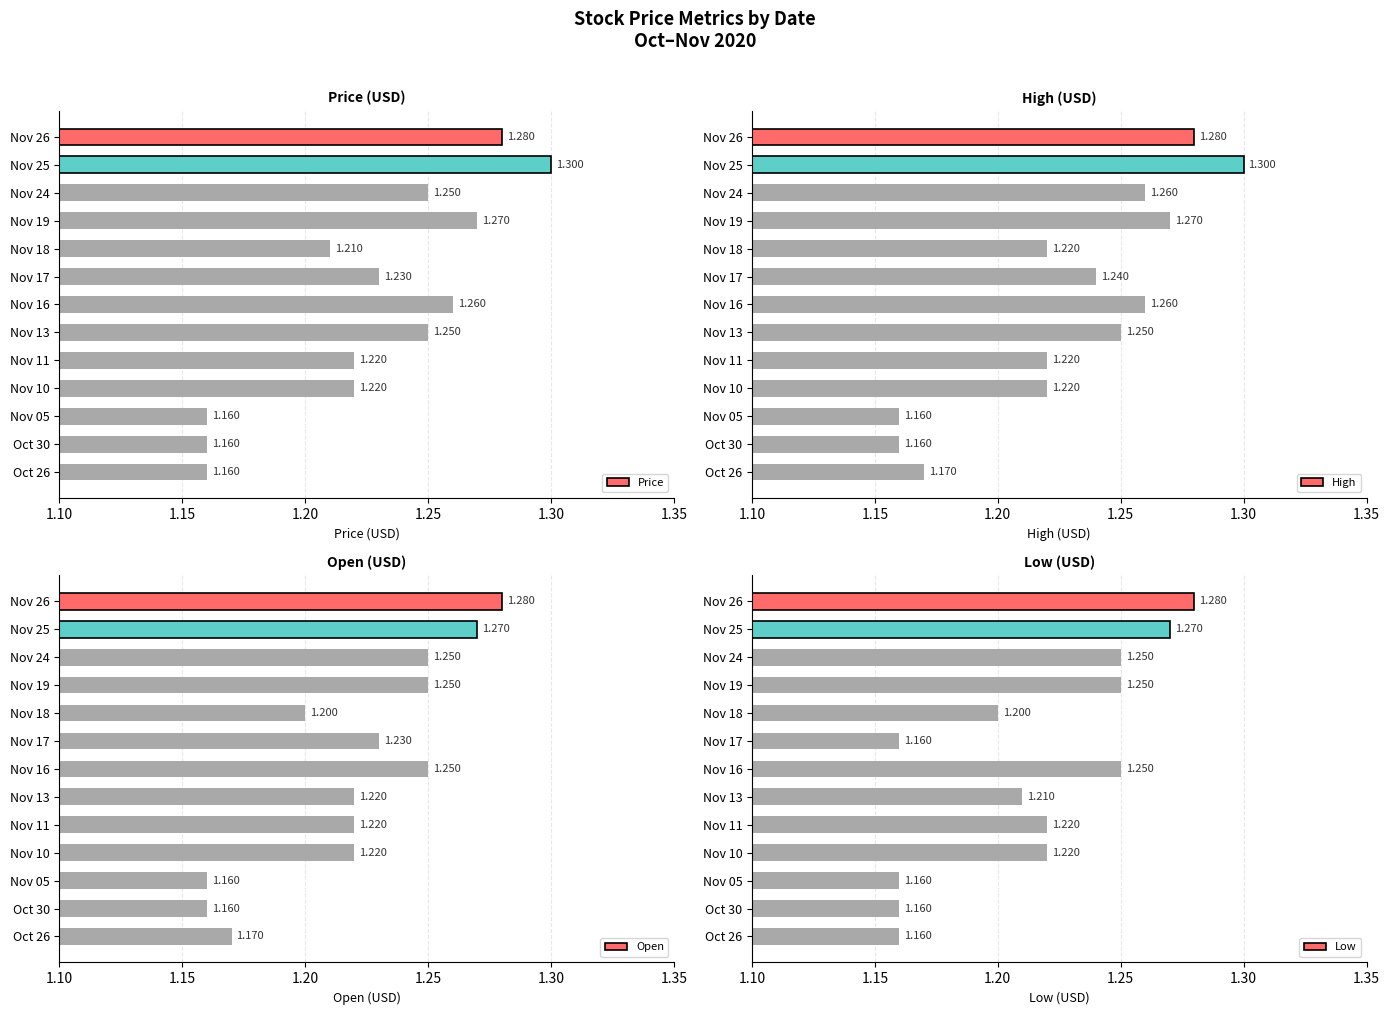

Which series has the widest spread of values?

Price